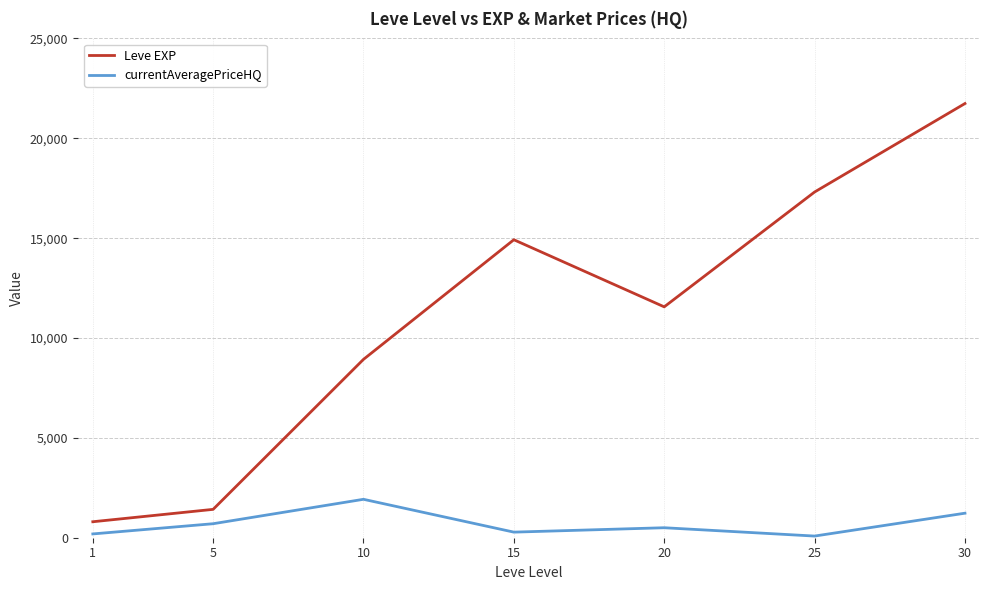

Which series has the widest spread of values?

Leve EXP